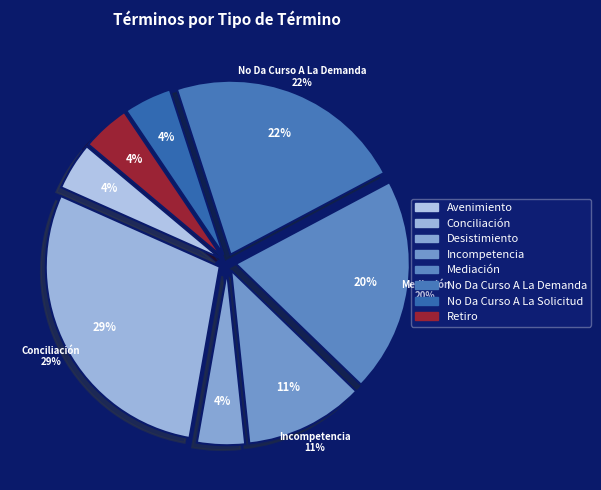

To the nearest percent, what portion does No Da Curso A La Solicitud represent?

4%